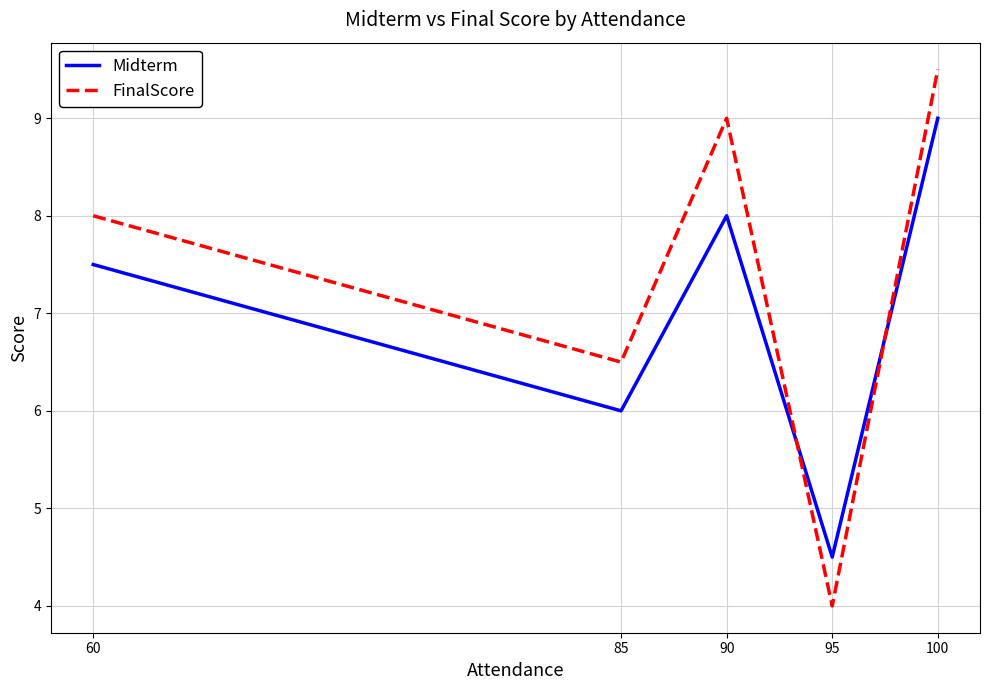

Reading right to left, transcribe all the data shown in this chart.

Midterm: 9.0	4.5	8.0	6.0	7.5
FinalScore: 9.5	4.0	9.0	6.5	8.0